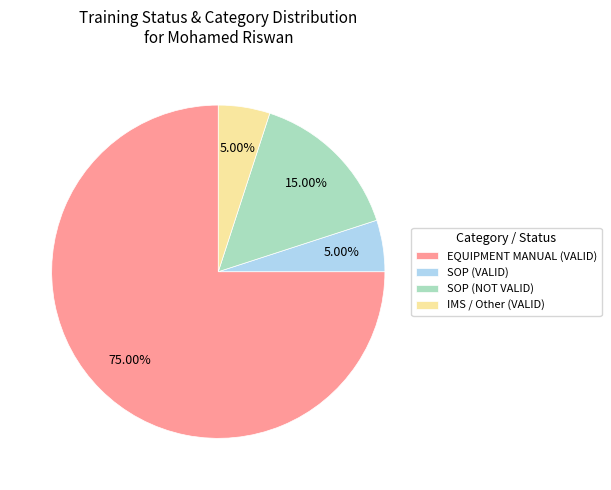

Do SOP (VALID) and EQUIPMENT MANUAL (VALID) together represent more than half of the pie?

Yes